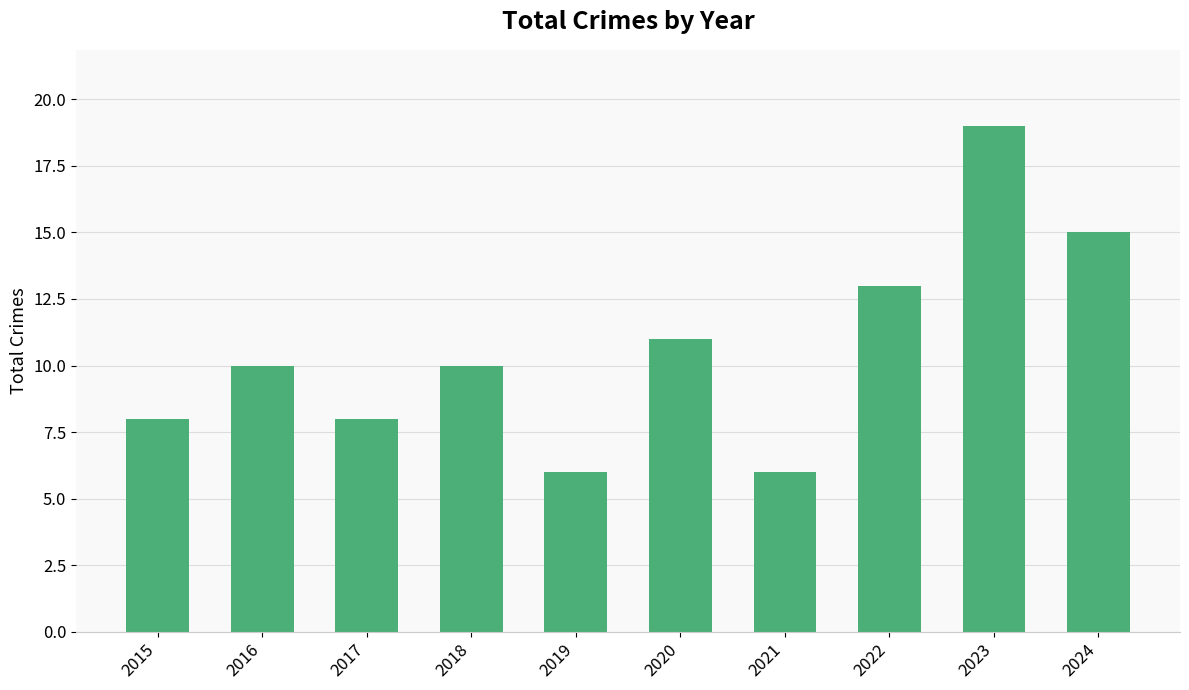

What is the ratio of the value at 2020 to the value at 2023?

0.6